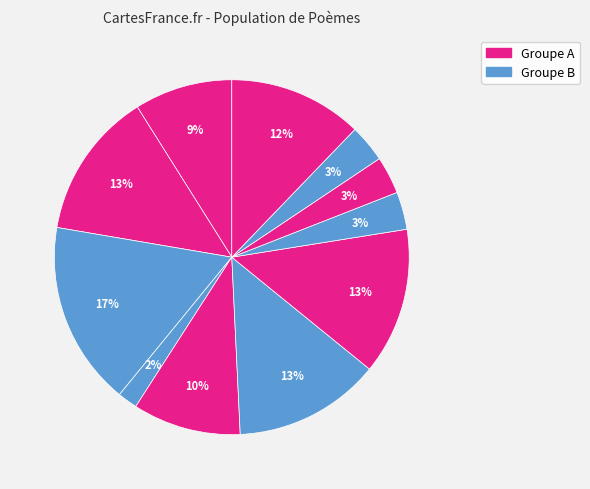

Count the number of slices in the pie.

11